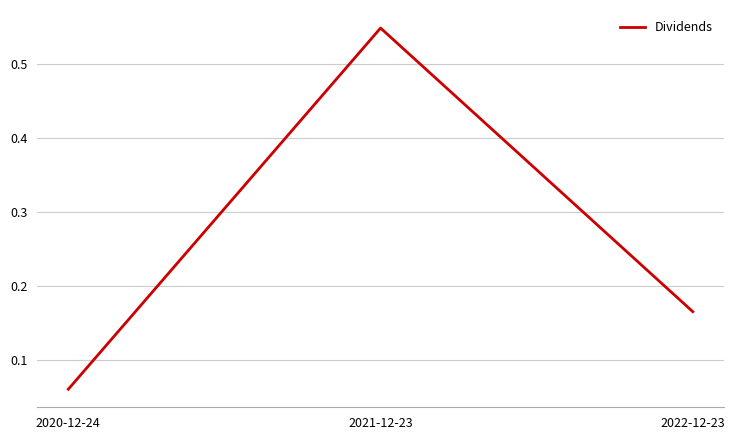

What is the sum of all values?

0.8